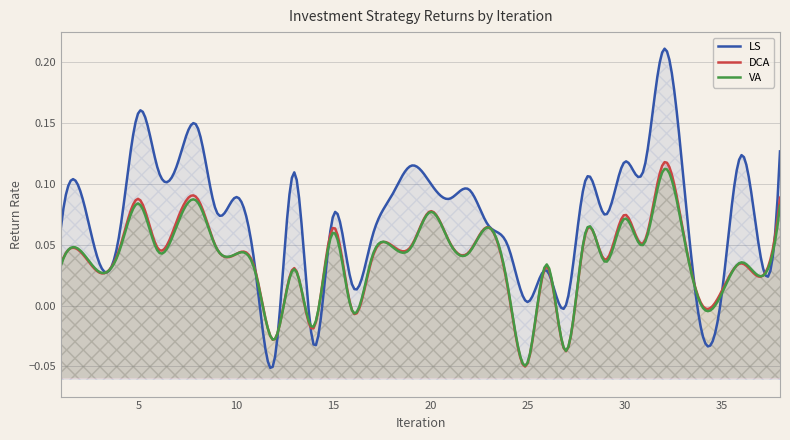

Reading left to right, extract all data points from this chart.

LS: 0.1	0.1	0.0	0.1	0.2	0.1	0.1	0.1	0.1	0.1	0.0	-0.0	0.1	-0.0	0.1	0.0	0.1	0.1	0.1	0.1	0.1	0.1	0.1	0.0	0.0	0.0	0.0	0.1	0.1	0.1	0.1	0.2	0.1	-0.0	0.0	0.1	0.0	0.1
DCA: 0.0	0.0	0.0	0.0	0.1	0.0	0.1	0.1	0.0	0.0	0.0	-0.0	0.0	-0.0	0.1	-0.0	0.0	0.0	0.0	0.1	0.1	0.0	0.1	0.0	-0.0	0.0	-0.0	0.1	0.0	0.1	0.1	0.1	0.1	0.0	0.0	0.0	0.0	0.1
VA: 0.0	0.0	0.0	0.0	0.1	0.0	0.1	0.1	0.0	0.0	0.0	-0.0	0.0	-0.0	0.1	-0.0	0.0	0.0	0.0	0.1	0.1	0.0	0.1	0.0	-0.0	0.0	-0.0	0.1	0.0	0.1	0.1	0.1	0.1	-0.0	0.0	0.0	0.0	0.1